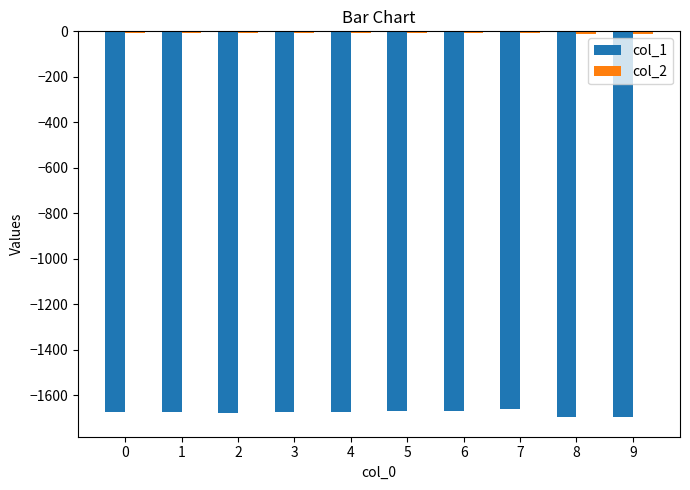

What is the smallest value displayed?

-1696.6